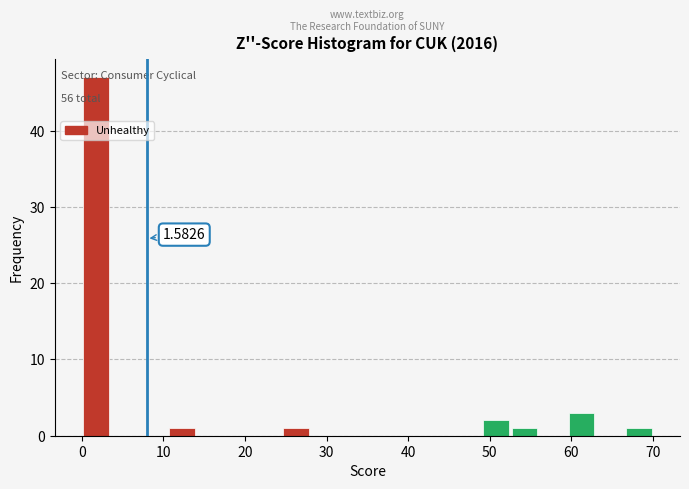

Around what value on the x-axis is the tallest bar? Give the approximate position of its centre, as read against the axis.

2